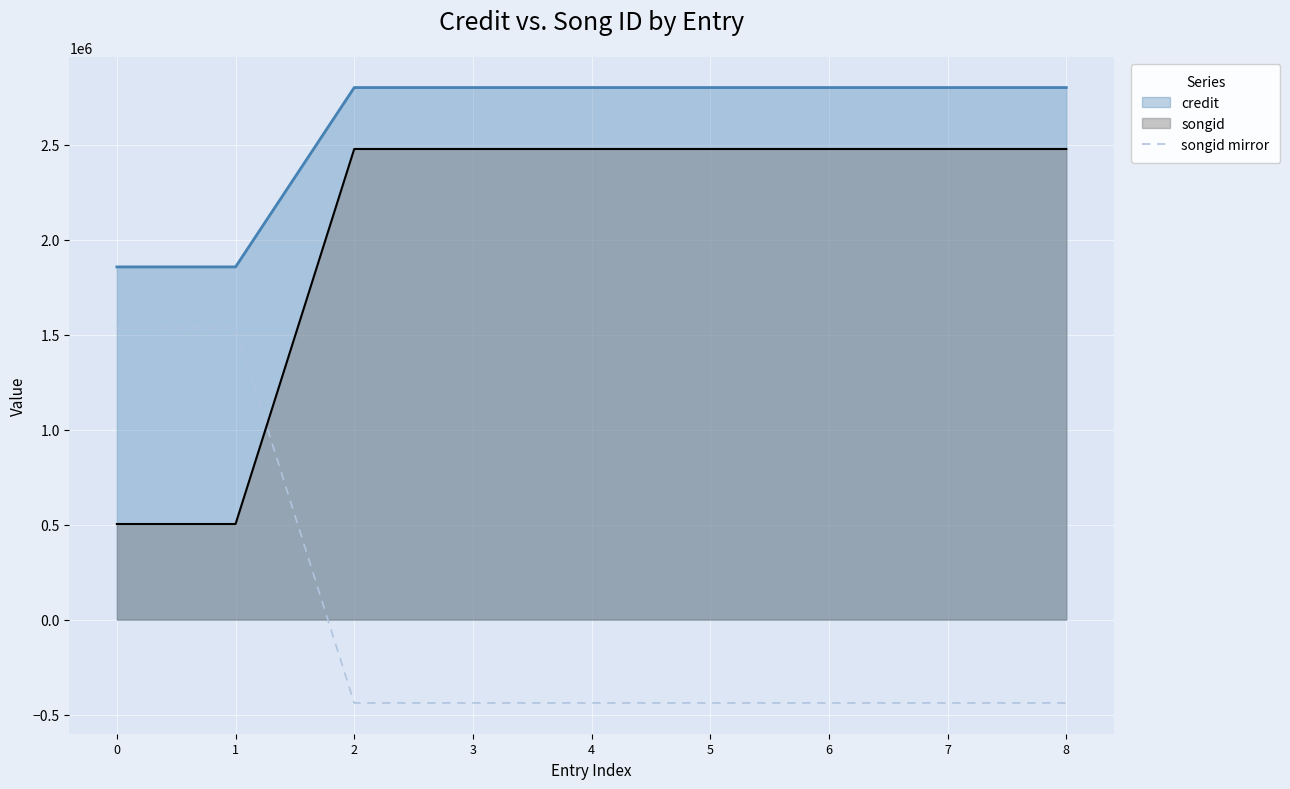

What is the difference between the songid values at 5 and 0?

1975194.0